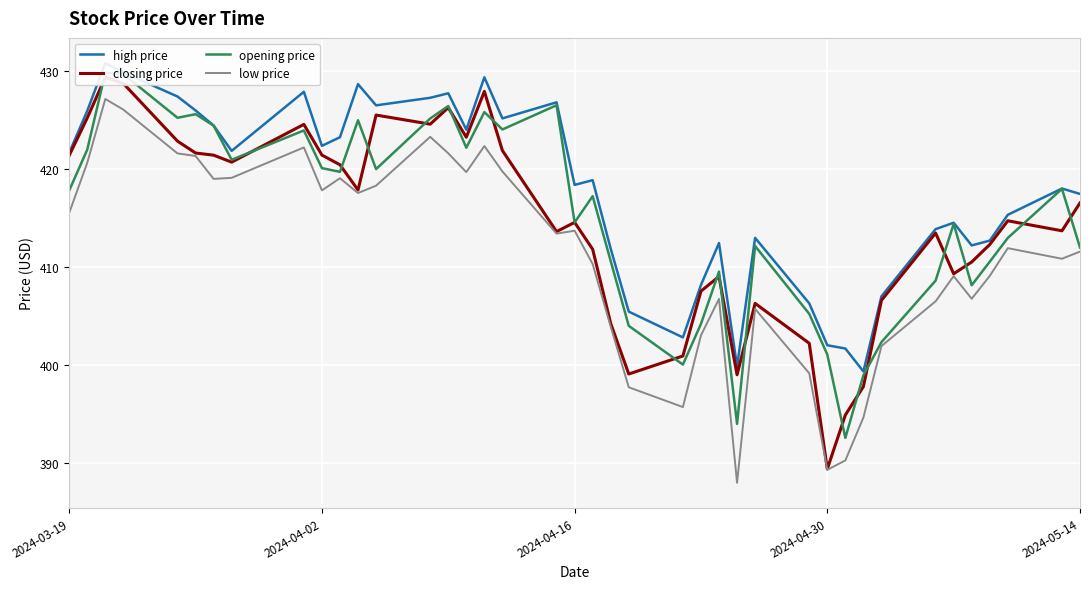

True or false: low price has a value of 417.8 at 2024-04-02.

True